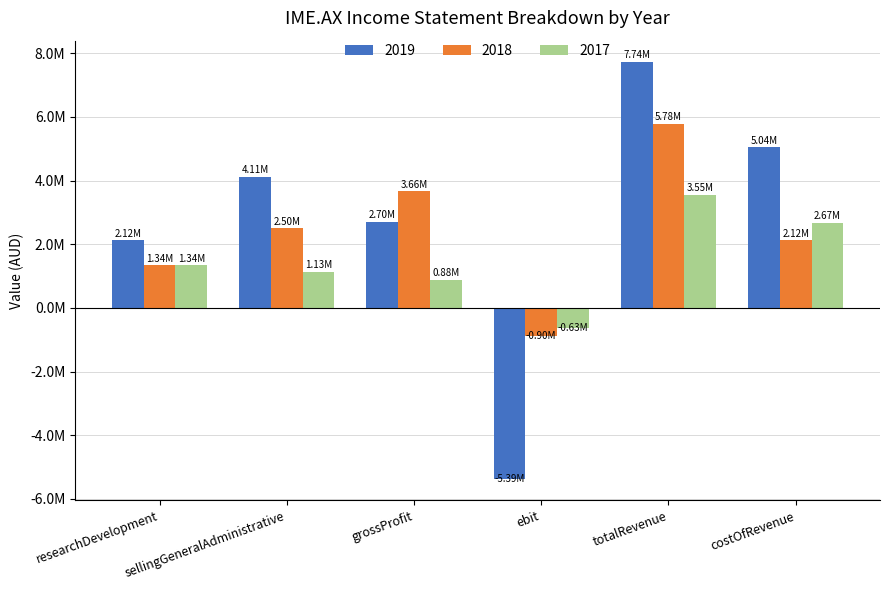

What is the difference between the maximum and minimum values in the 2019 series?

13125234